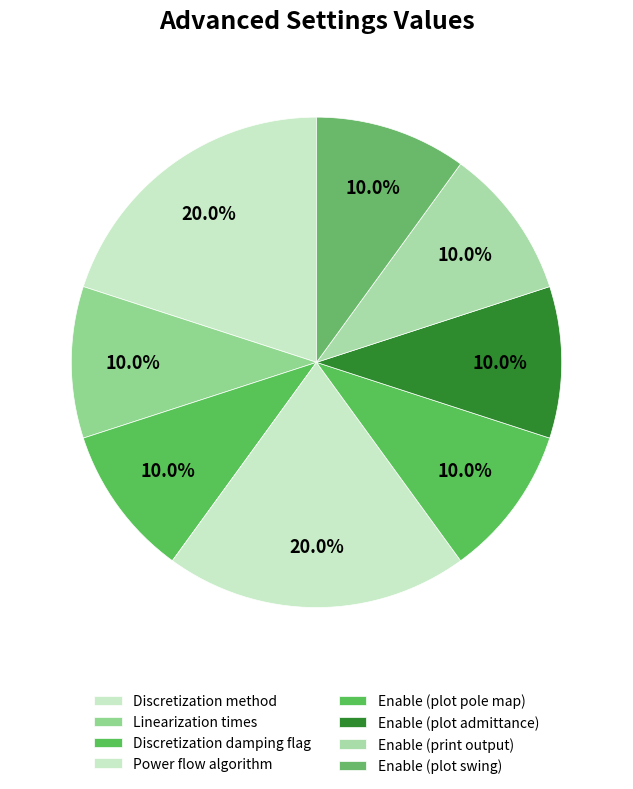

How much of the chart is everything except Enable (plot swing)?

90.0%